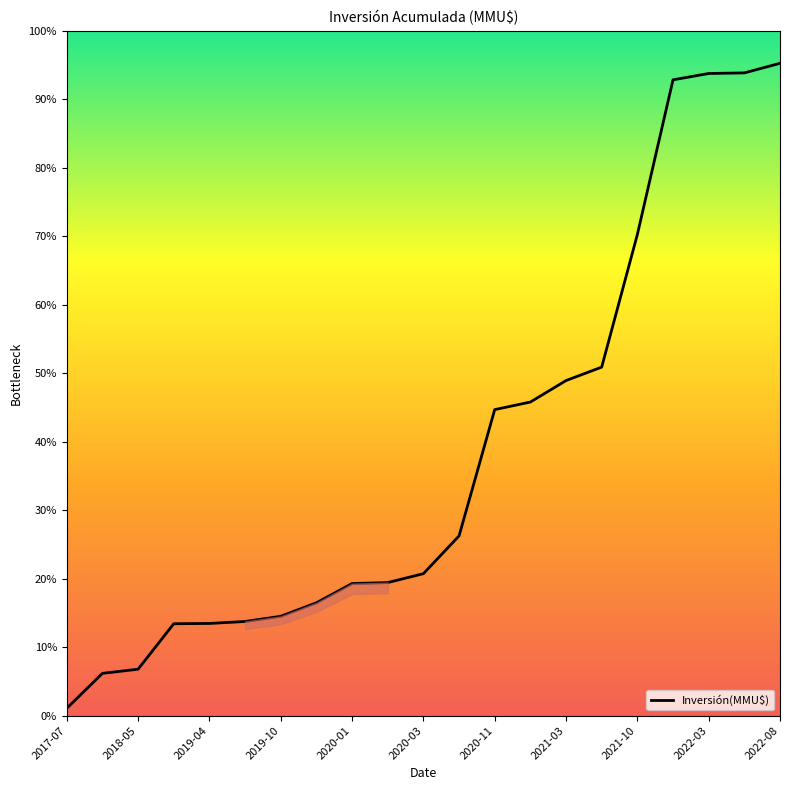

Does the chart display data point markers on the line(s)?

No